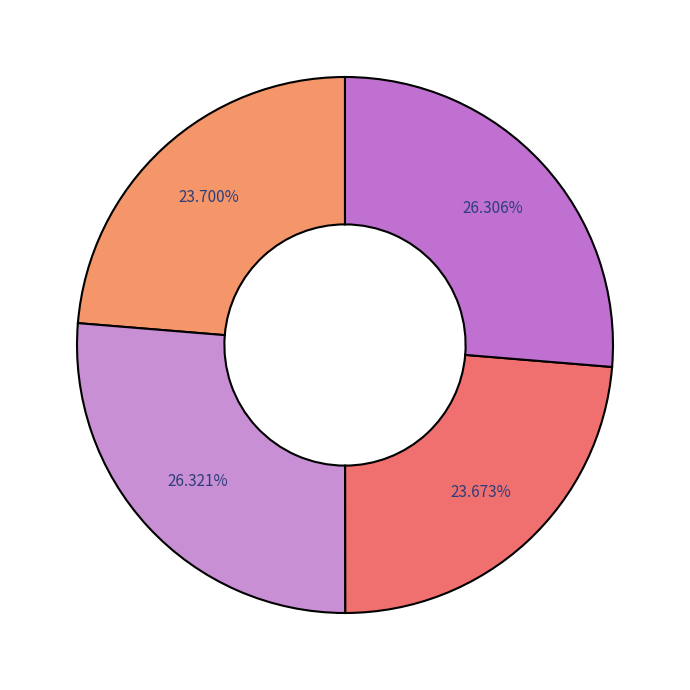

How many segments does this pie chart have?

4